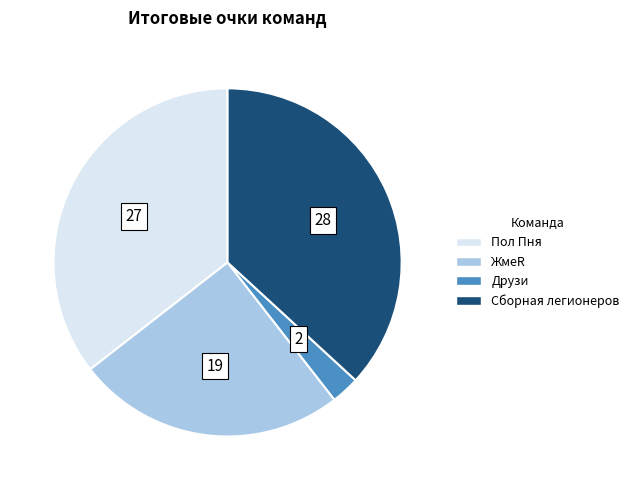

Combined, do ЖмеR and Сборная легионеров account for over 50%?

Yes